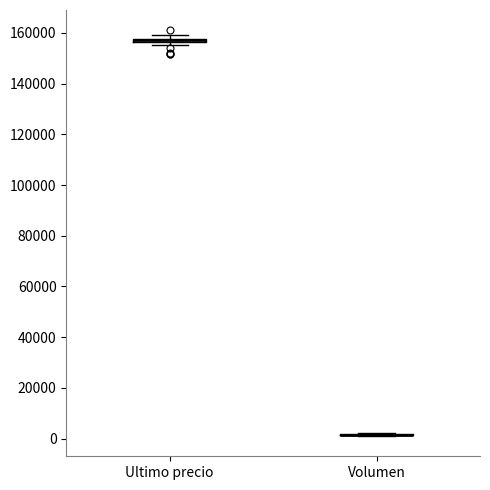

Where is the upper edge of the box for Ultimo precio on the y-axis? The values are not printed on the chart, so give them approximately, as read against the axis.

158000